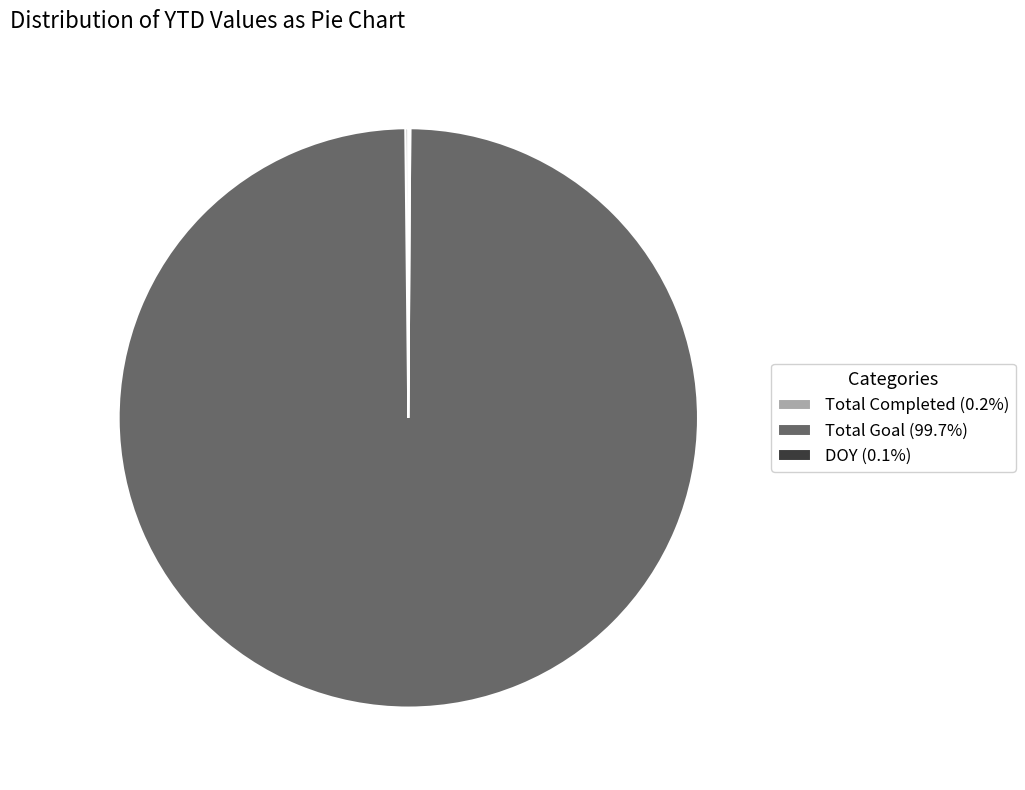

Is there any slice that represents more than half of the pie?

Yes